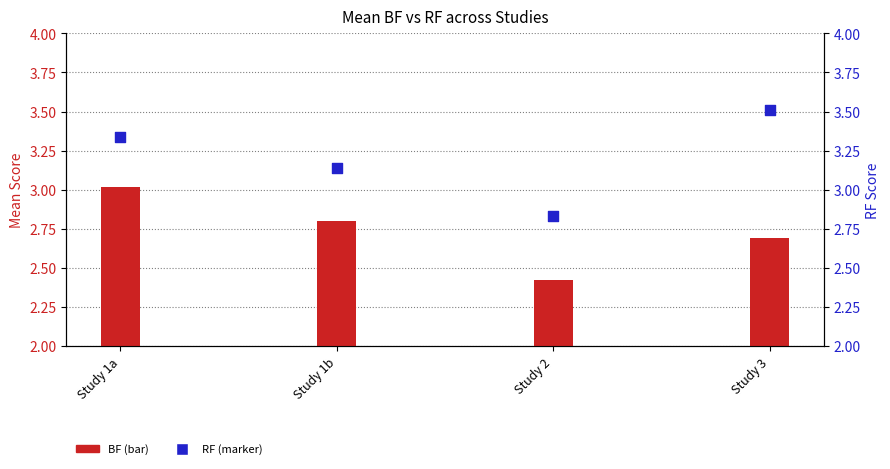

Which series contains the lowest Y value?

BF